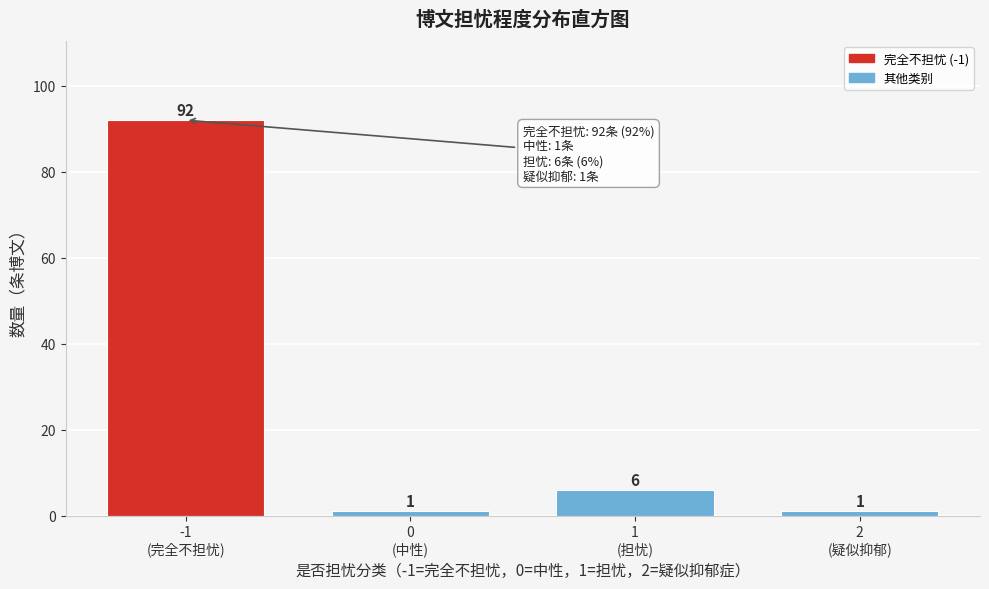

Reading left to right, list all the values displayed in this chart.

92	1	6	1